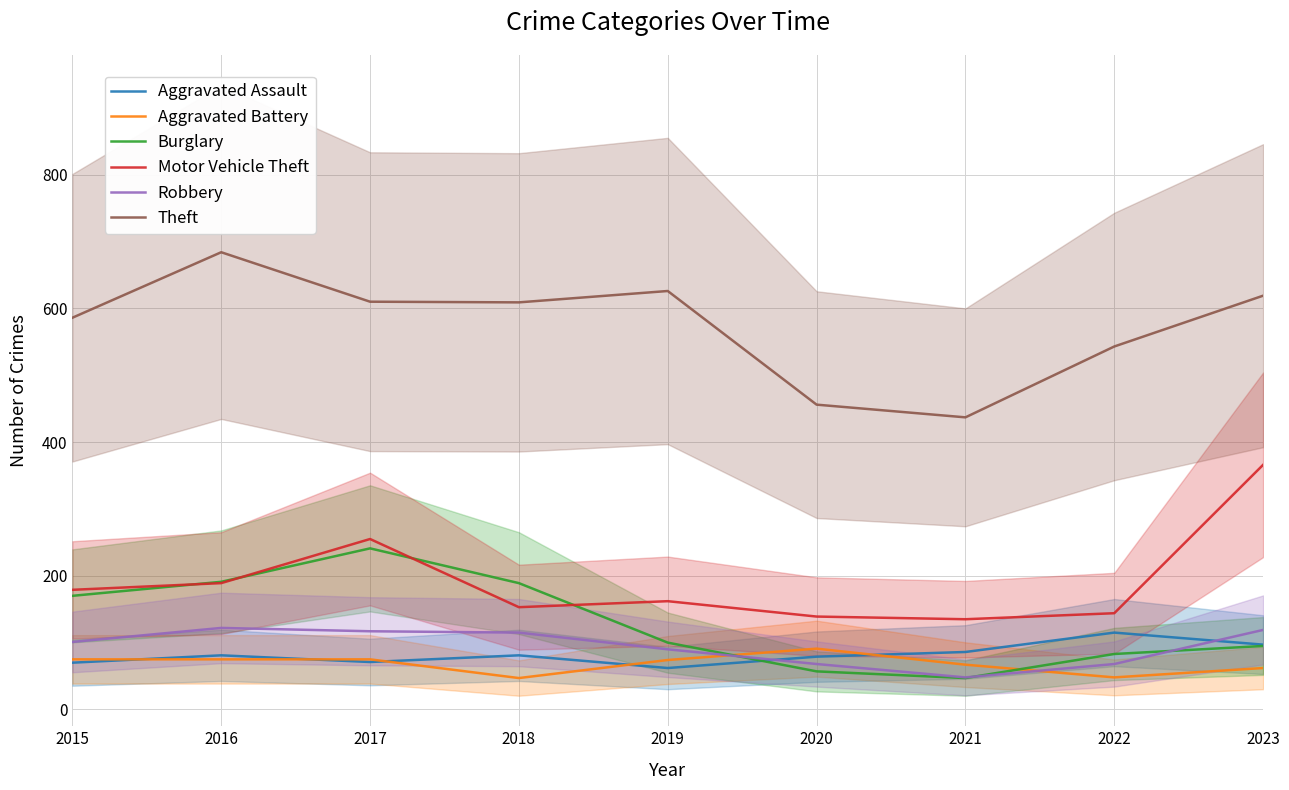

Which series has the largest total across all categories?

Theft